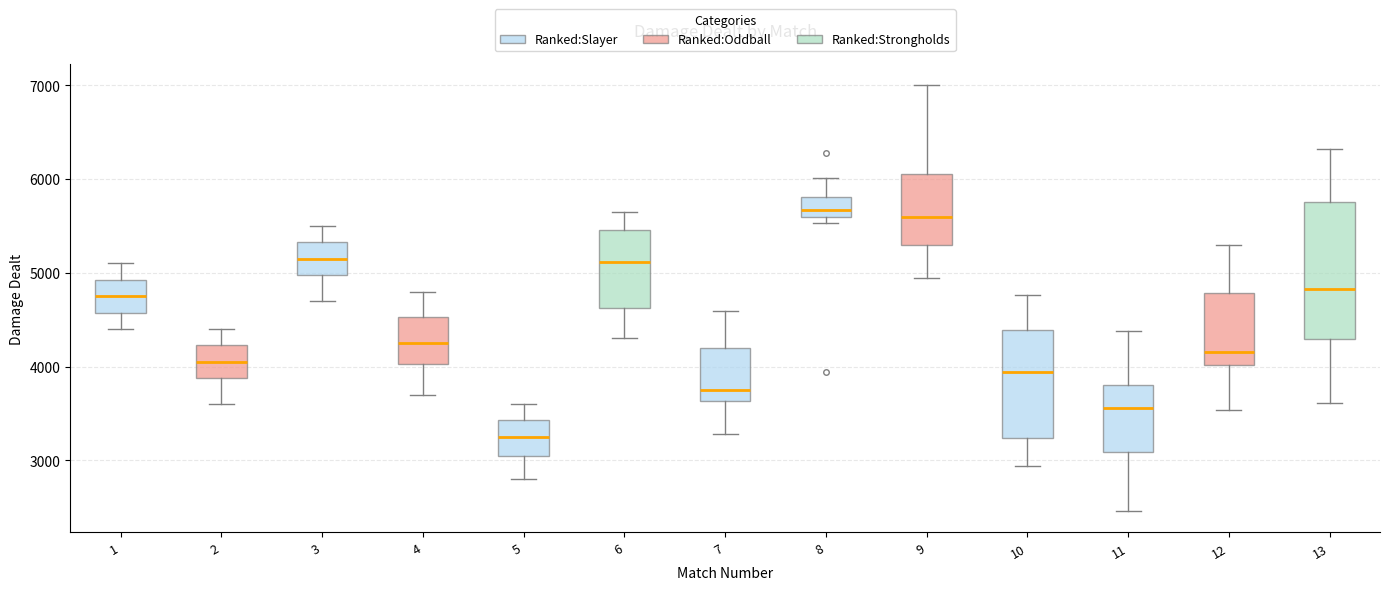

Reading left to right, transcribe this box plot: for each box, give where its median line is, the range the box spans, and where its two whiskers end, as read against the y-axis. The values are not printed on the chart, so give them approximately, as read against the axis.

1: median 4800, box 4600 to 4900, whiskers 4400 to 5100
2: median 4100, box 3900 to 4200, whiskers 3600 to 4400
3: median 5200, box 5000 to 5300, whiskers 4700 to 5500
4: median 4300, box 4000 to 4500, whiskers 3700 to 4800
5: median 3300, box 3100 to 3400, whiskers 2800 to 3600
6: median 5100, box 4600 to 5500, whiskers 4300 to 5700
7: median 3800, box 3600 to 4200, whiskers 3300 to 4600
8: median 5700, box 5600 to 5800, whiskers 5500 to 6000
9: median 5600, box 5300 to 6100, whiskers 4900 to 7000
10: median 3900, box 3200 to 4400, whiskers 2900 to 4800
11: median 3600, box 3100 to 3800, whiskers 2500 to 4400
12: median 4200, box 4000 to 4800, whiskers 3500 to 5300
13: median 4800, box 4300 to 5800, whiskers 3600 to 6300